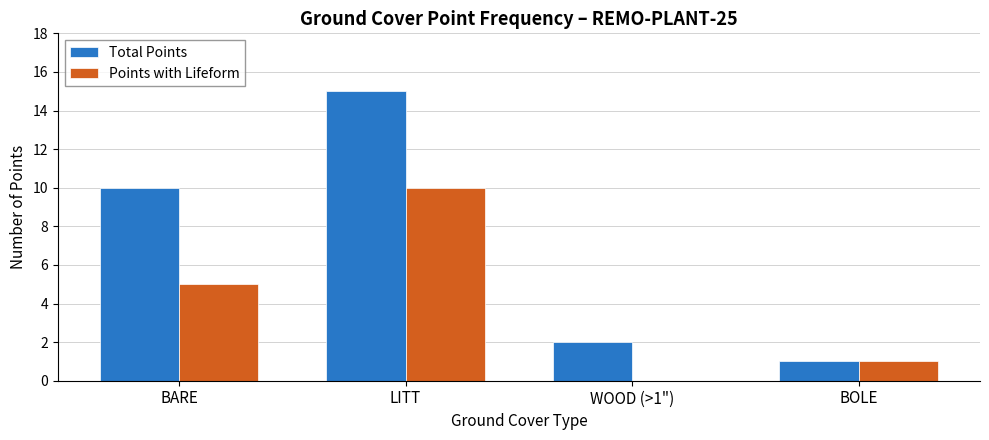

At which category is the sum across all series the highest?

LITT